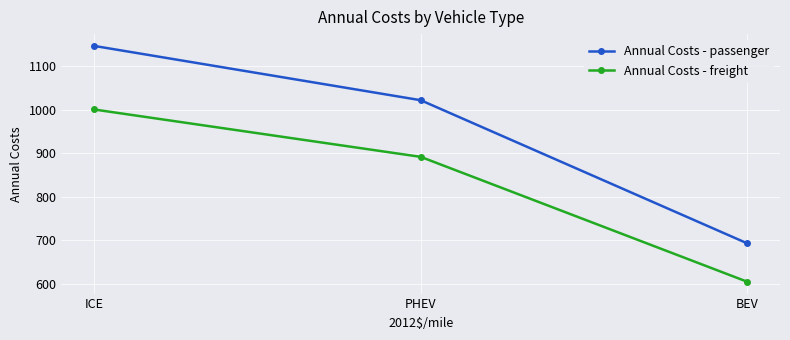

Reading left to right, transcribe all the data shown in this chart.

Annual Costs - passenger: ICE=1146.6	PHEV=1021.7	BEV=692.5
Annual Costs - freight: ICE=1000.4	PHEV=891.5	BEV=604.2